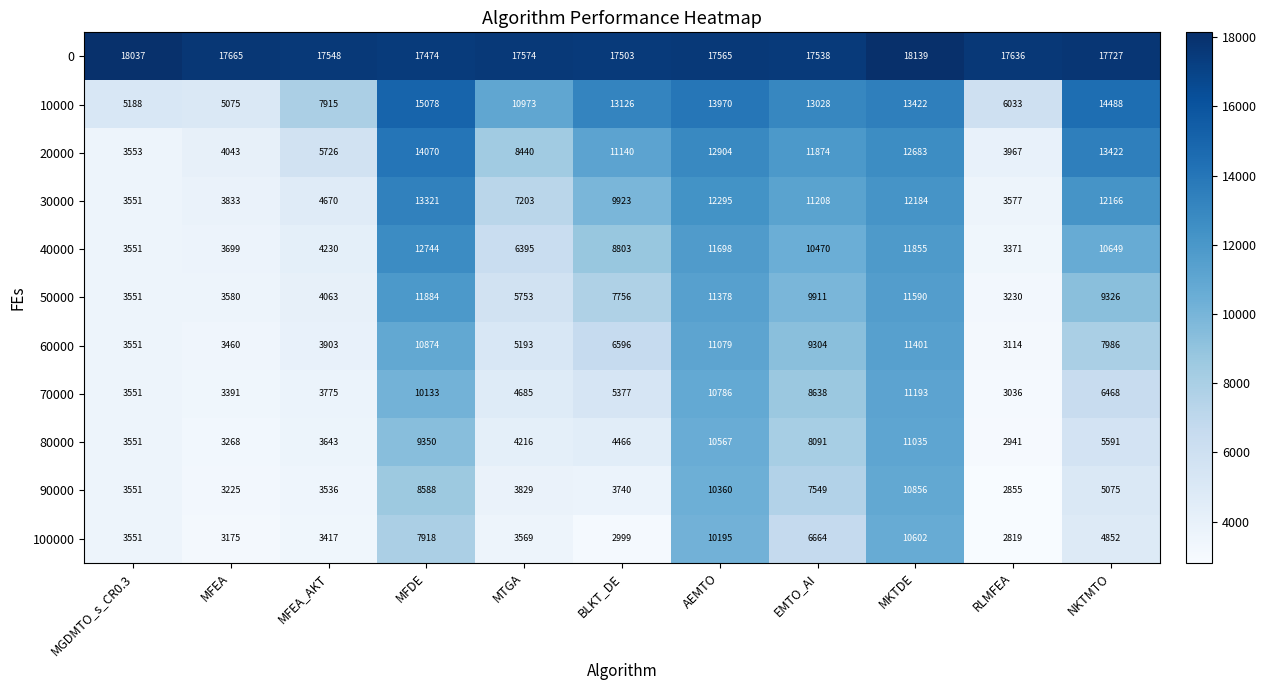

What is the difference between the maximum and minimum values in the 30000 series?

9770